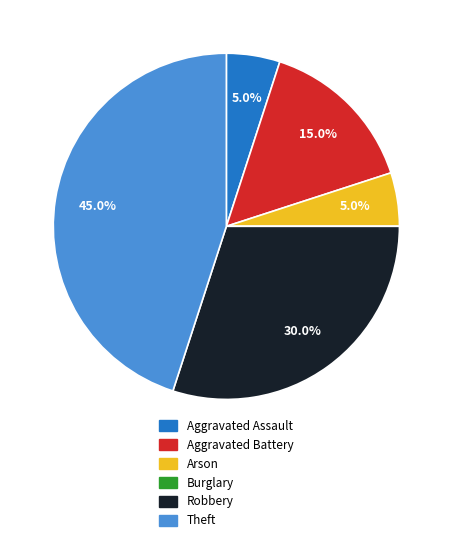

Is there any slice that represents more than half of the pie?

No